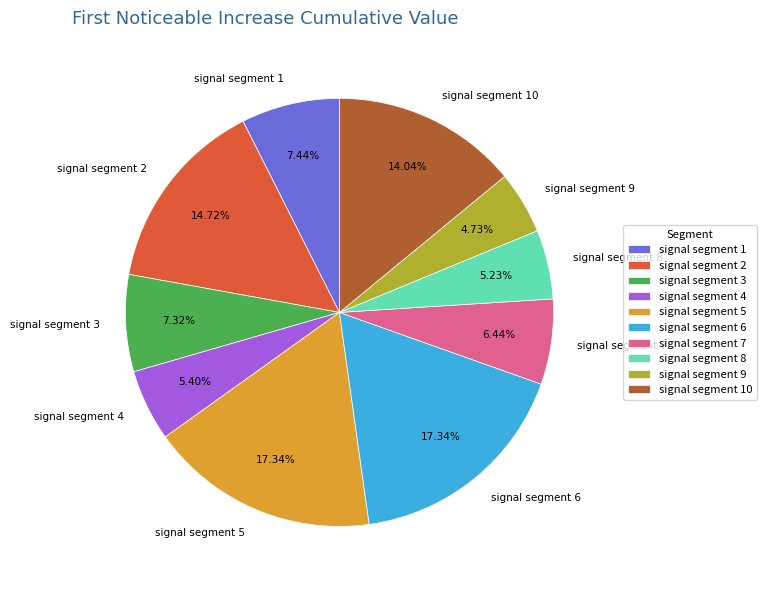

How many segments does this pie chart have?

10